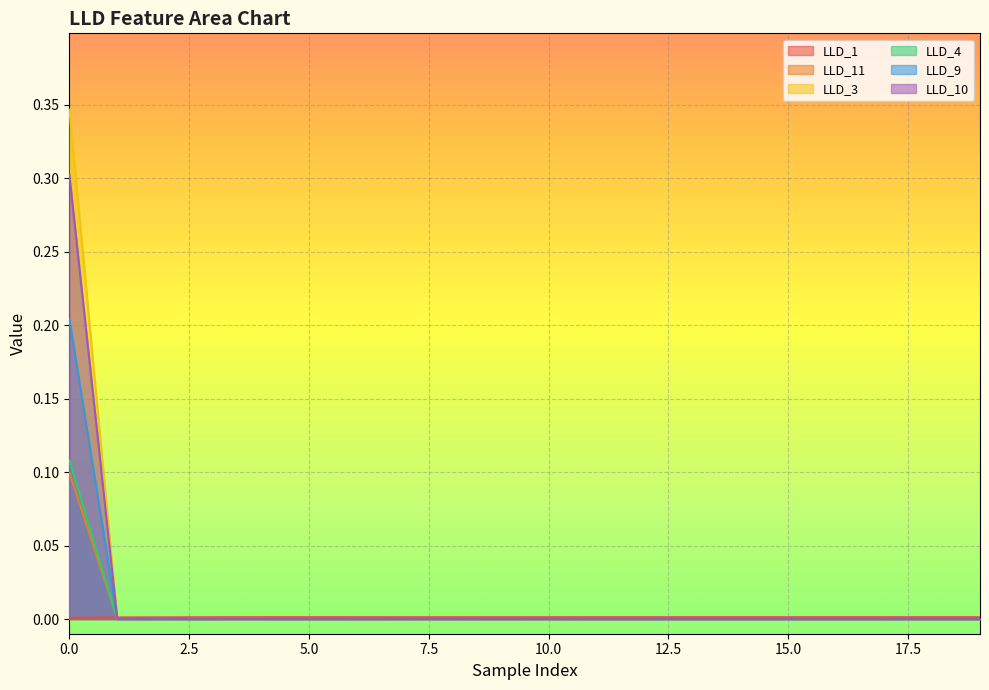

Which series has the largest range (max minus min)?

LLD_3